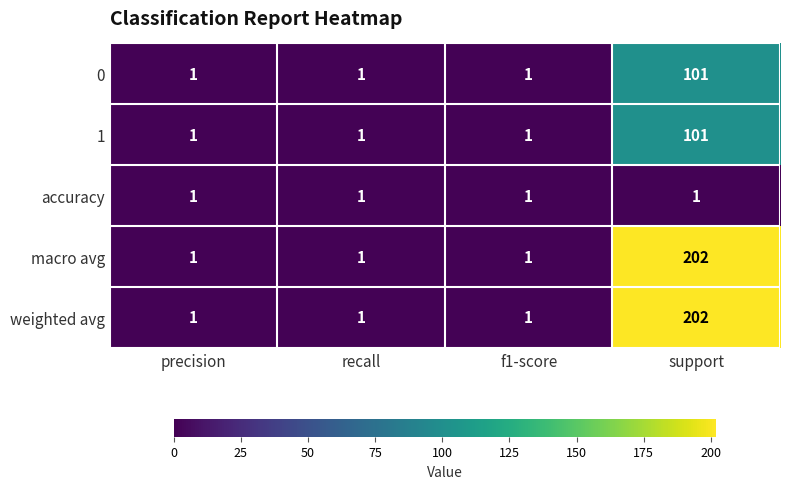

Is the value of macro avg at precision greater than the value of 1 at support?

No